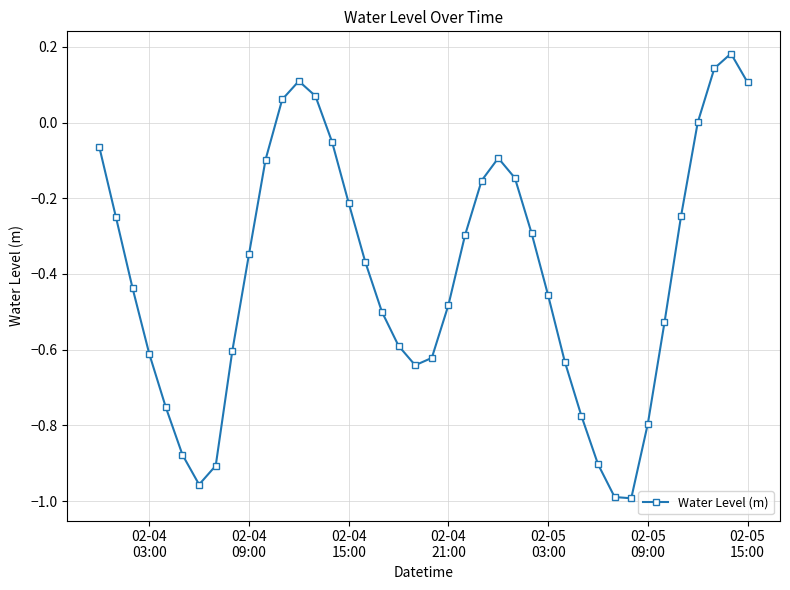

How many interior local valleys (lower than both neighbors) does the data have?

3